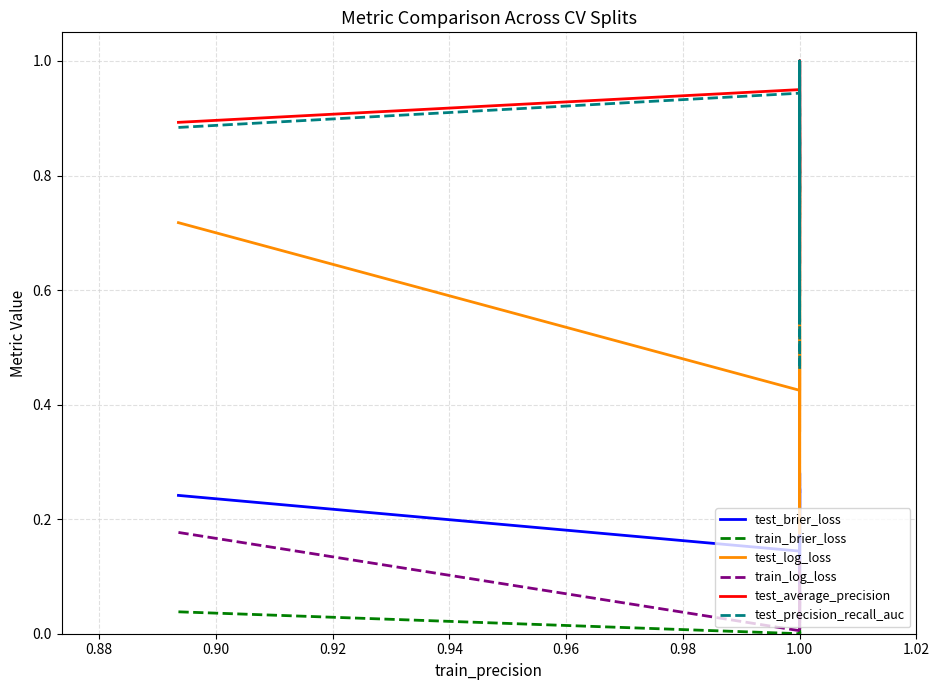

True or false: test_brier_loss and test_log_loss cross at least once.

False